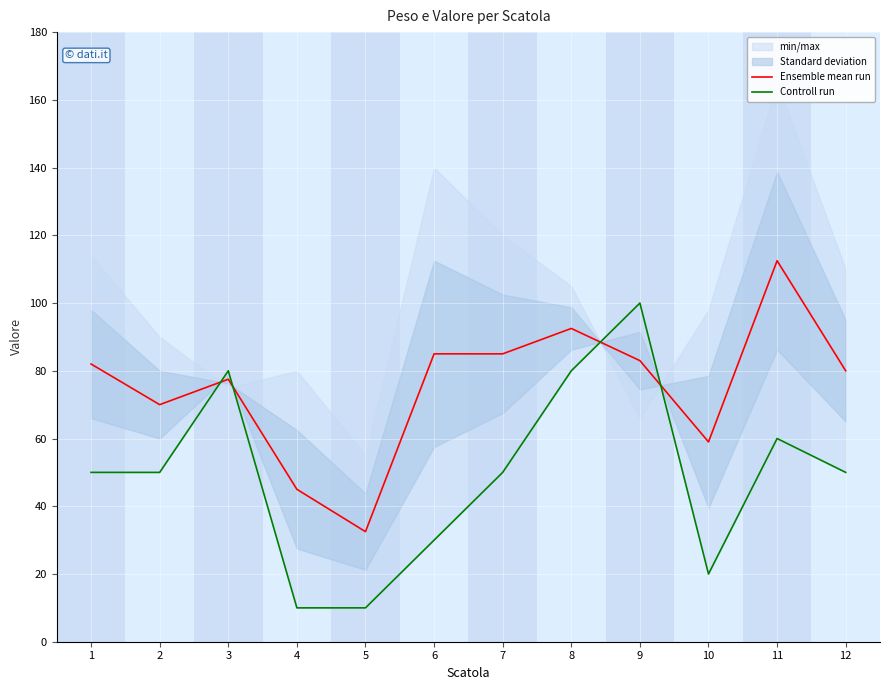

In Controll run, how many points are lower than both neighbors (excluding endpoints)?

1